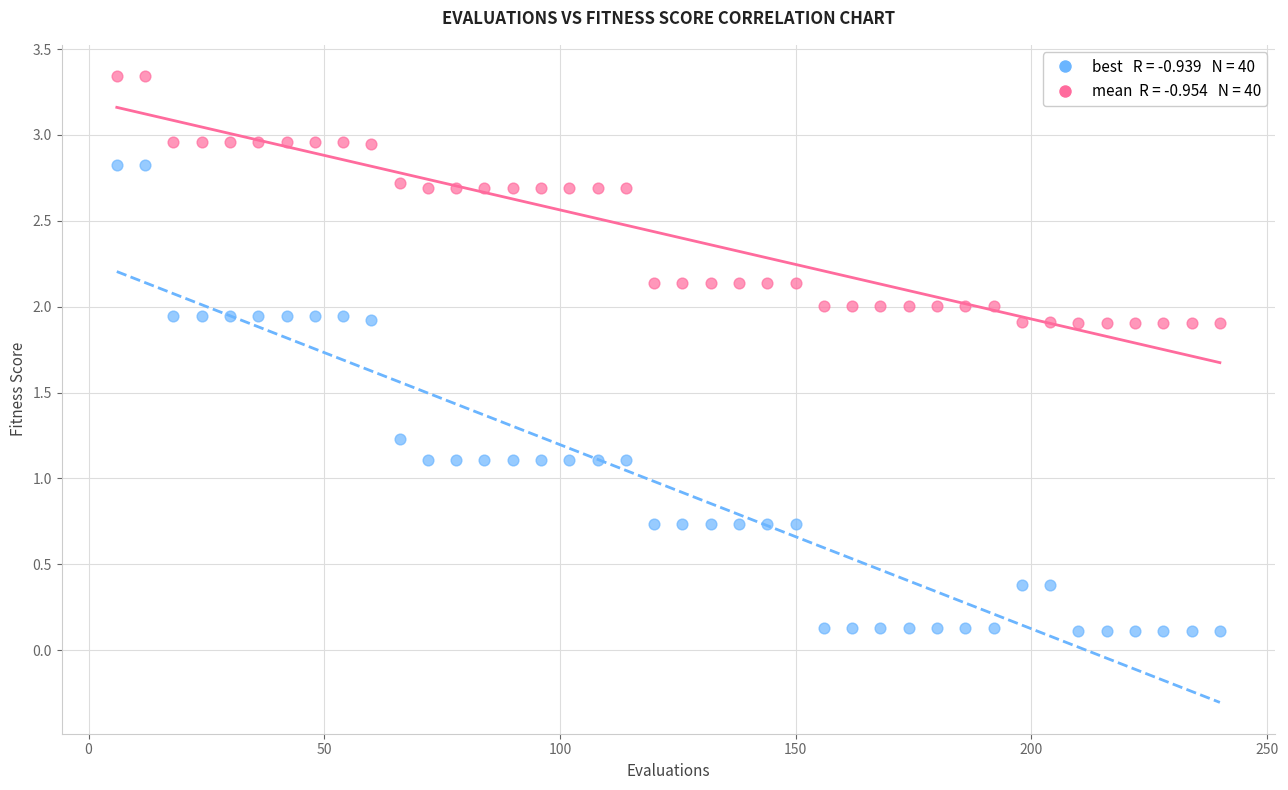

Across all data points, what is the range of X values (max minus min)?

234.0